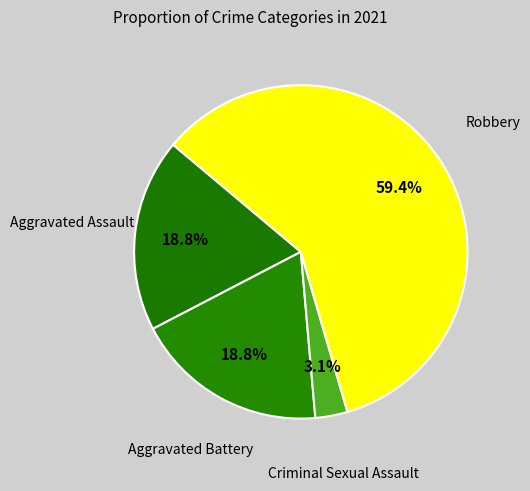

Count the number of slices in the pie.

4